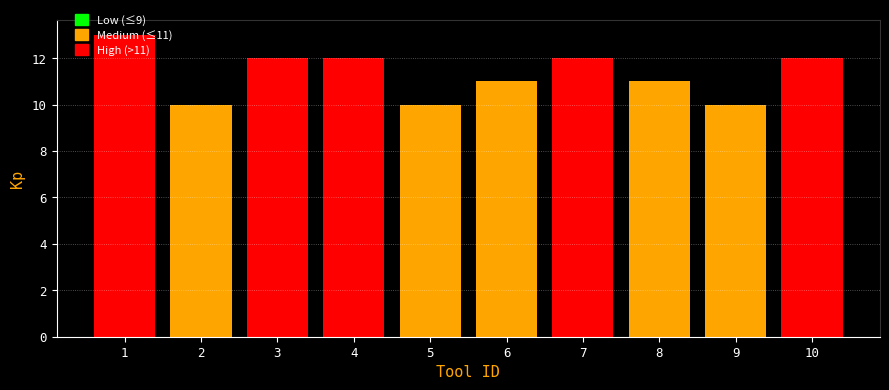

What is the ratio of the value at 7 to the value at 6?

1.1